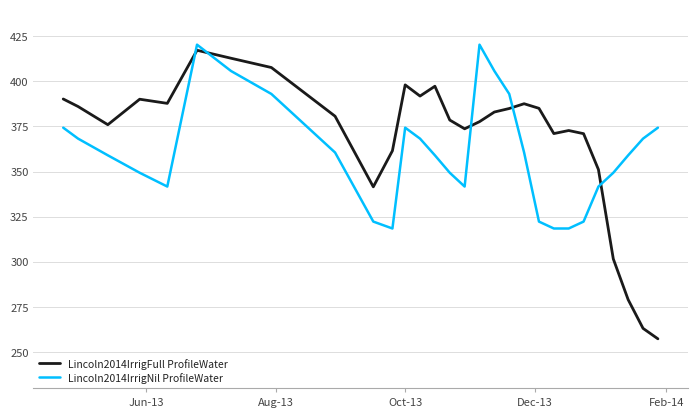

What is the difference between the maximum and minimum values in the Lincoln2014IrrigNil ProfileWater series?

101.9